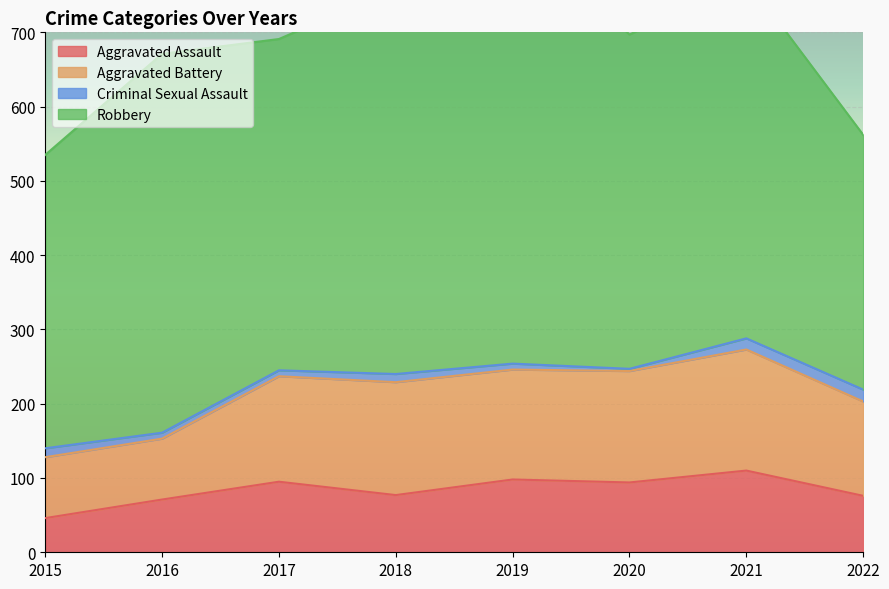

How many series are shown in this chart?

4